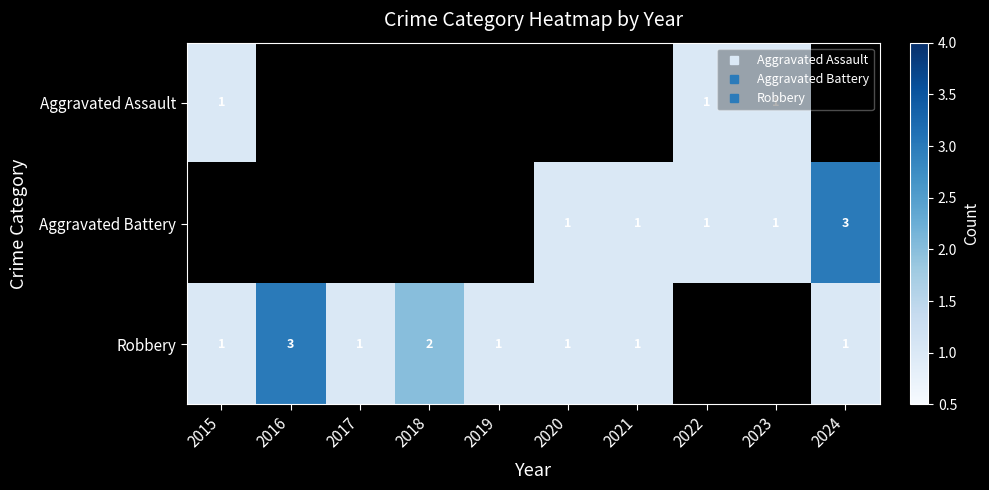

At 2022, list the series in order from smallest to largest.

Aggravated Assault, Aggravated Battery, Robbery